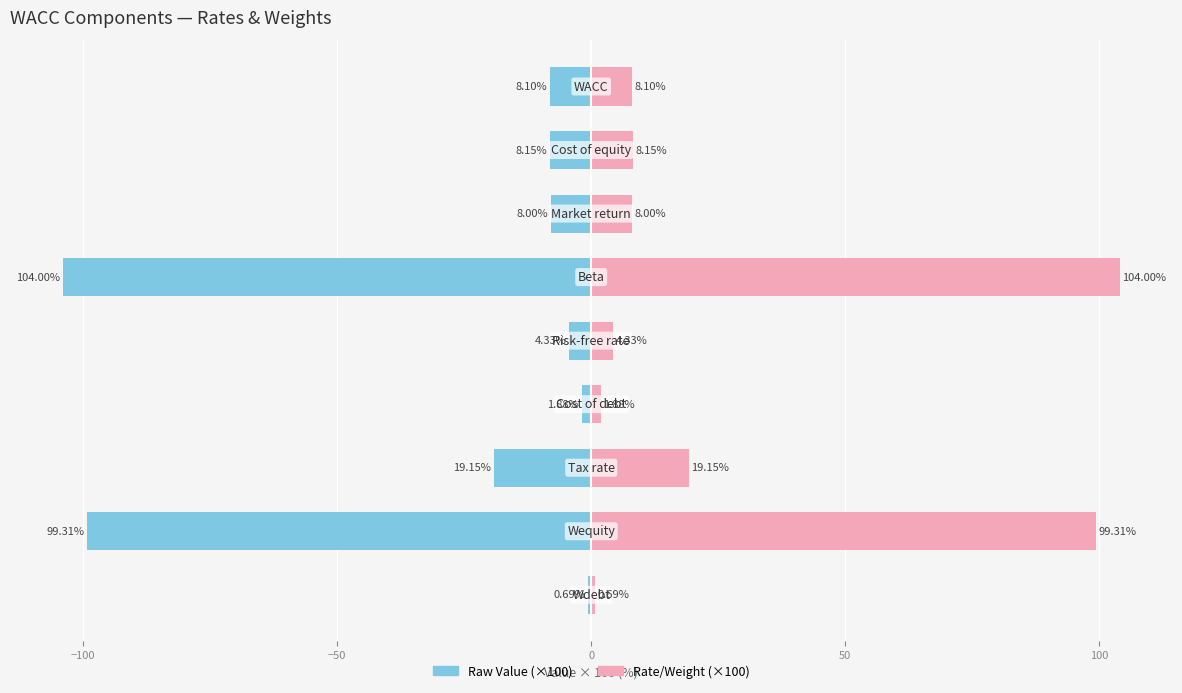

What is the maximum value shown in the chart?

104.0